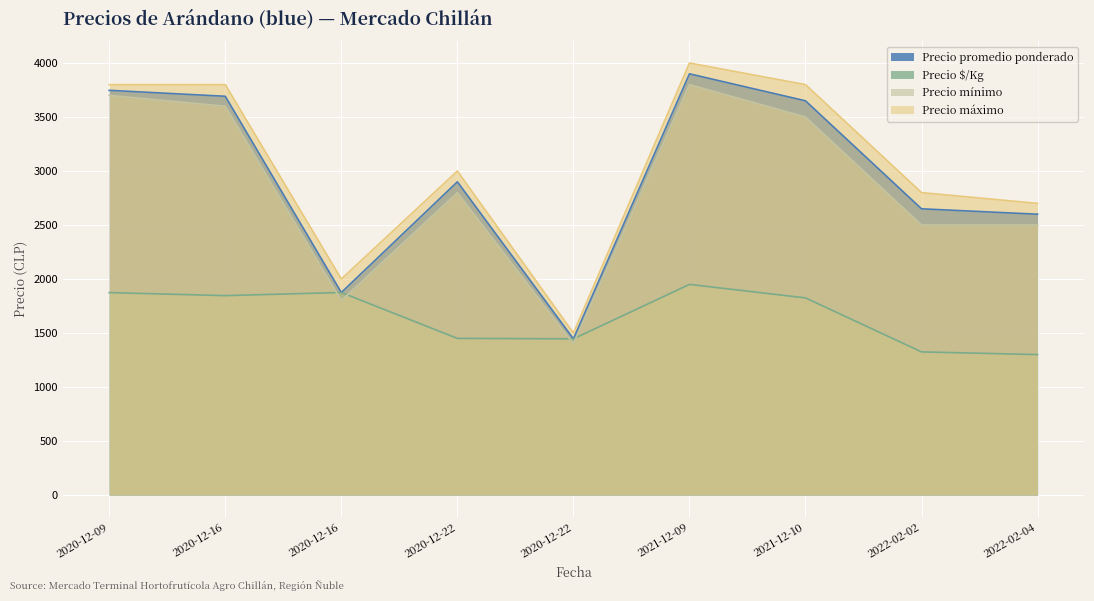

Reading left to right, extract all data points from this chart.

Precio promedio ponderado: 3747	3692	1875	2900	1446	3900	3650	2650	2600
Precio $/Kg: 1874	1846	1875	1450	1446	1950	1825	1325	1300
Precio mínimo: 3700	3600	1800	2800	1400	3800	3500	2500	2500
Precio máximo: 3800	3800	2000	3000	1500	4000	3800	2800	2700